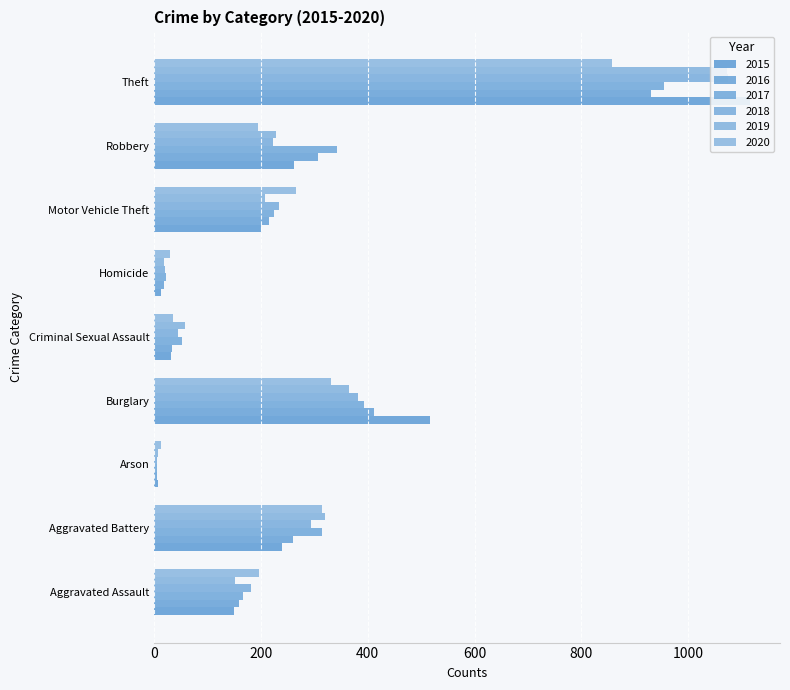

The 2018 series shows 1470 at Theft. True or false?

False